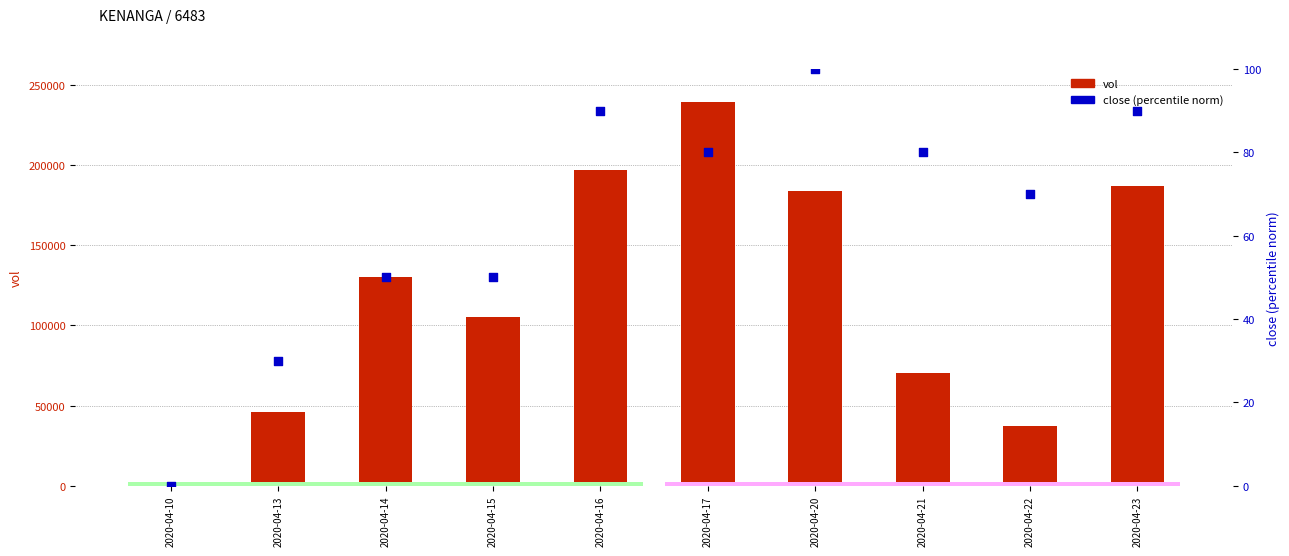

Is the value of vol at 2020-04-20 greater than the value of close (norm %) at 2020-04-10?

Yes